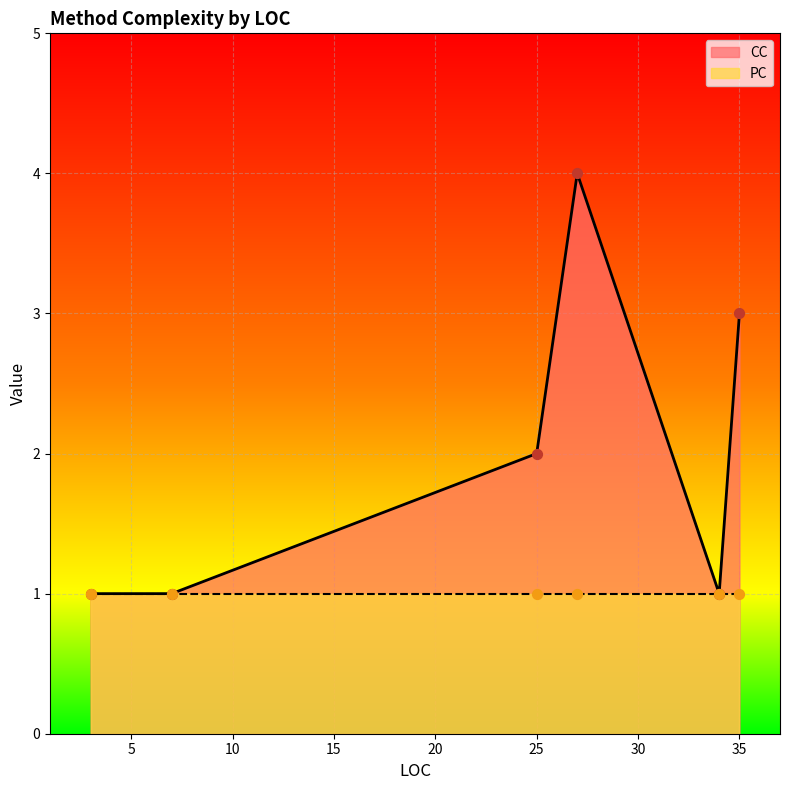

At how many categories does at least one series exceed 1?

3